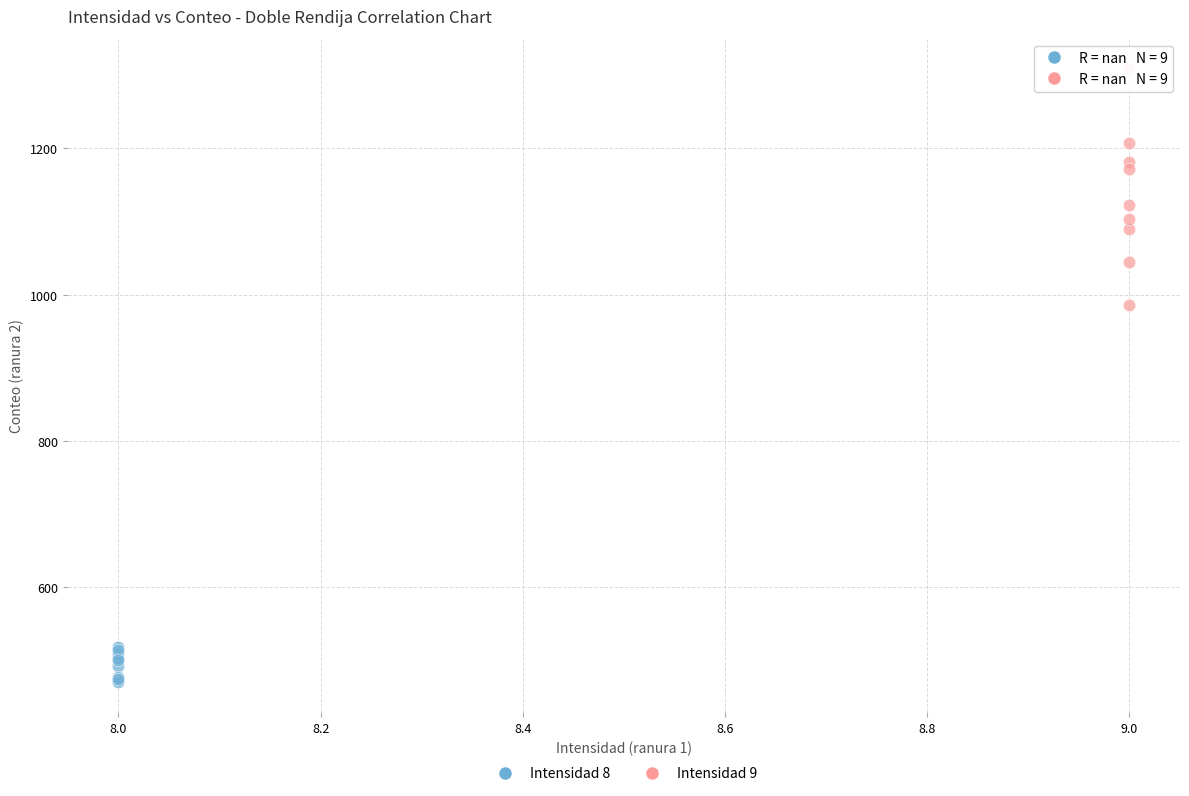

Which series has the largest Y range (max minus min)?

Intensidad 9